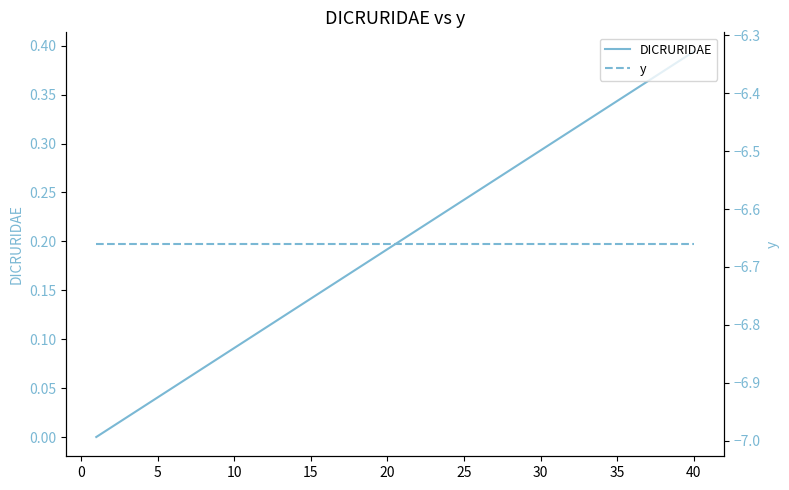

At how many categories does at least one series exceed -5?

40